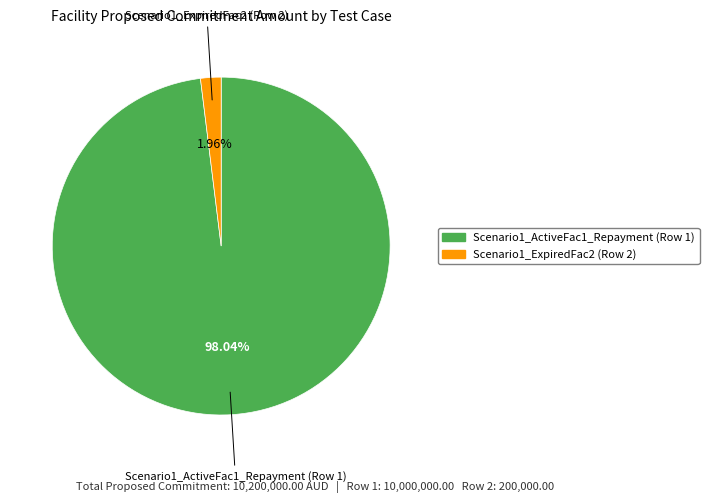

Approximately how many times larger is the value at Scenario1_ActiveFac1_Repayment (Row 1) compared to Scenario1_ExpiredFac2 (Row 2)?

50.0